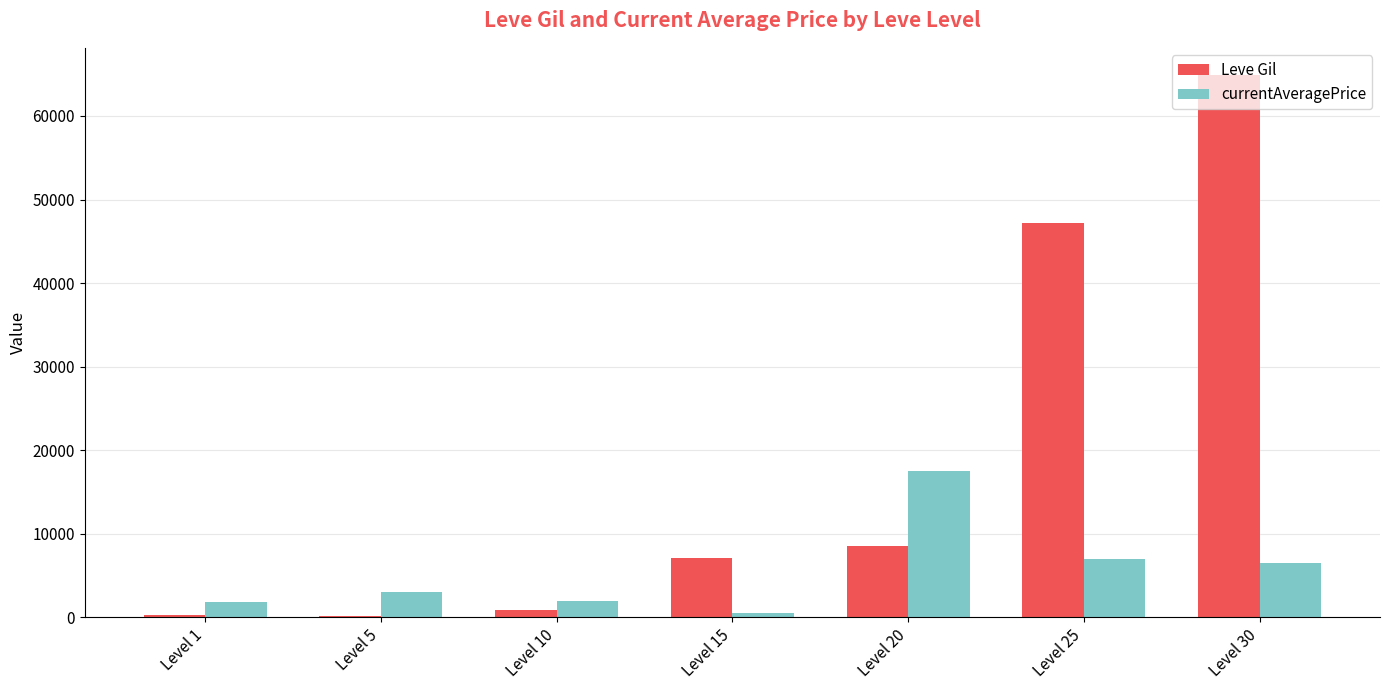

List the series in order of their peak value, lowest first.

currentAveragePrice, Leve Gil